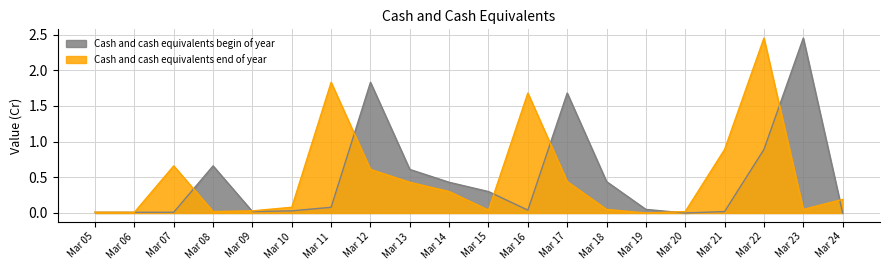

Reading left to right, transcribe all the data shown in this chart.

Cash and cash equivalents end of year: 0.0	0.0	0.7	0.0	0.0	0.1	1.8	0.6	0.4	0.3	0.0	1.7	0.4	0.1	0.0	0.0	0.9	2.5	0.1	0.2
Cash and cash equivalents begin of year: 0.0	0.0	0.0	0.7	0.0	0.0	0.1	1.8	0.6	0.4	0.3	0.0	1.7	0.4	0.1	0.0	0.0	0.9	2.5	0.0